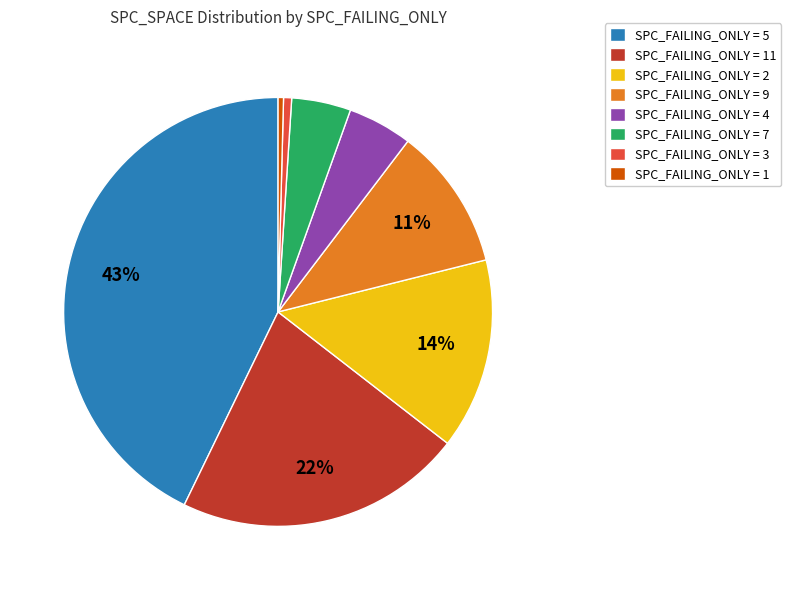

What percentage is the SPC_FAILING_ONLY = 7 slice, to the nearest percent?

4%